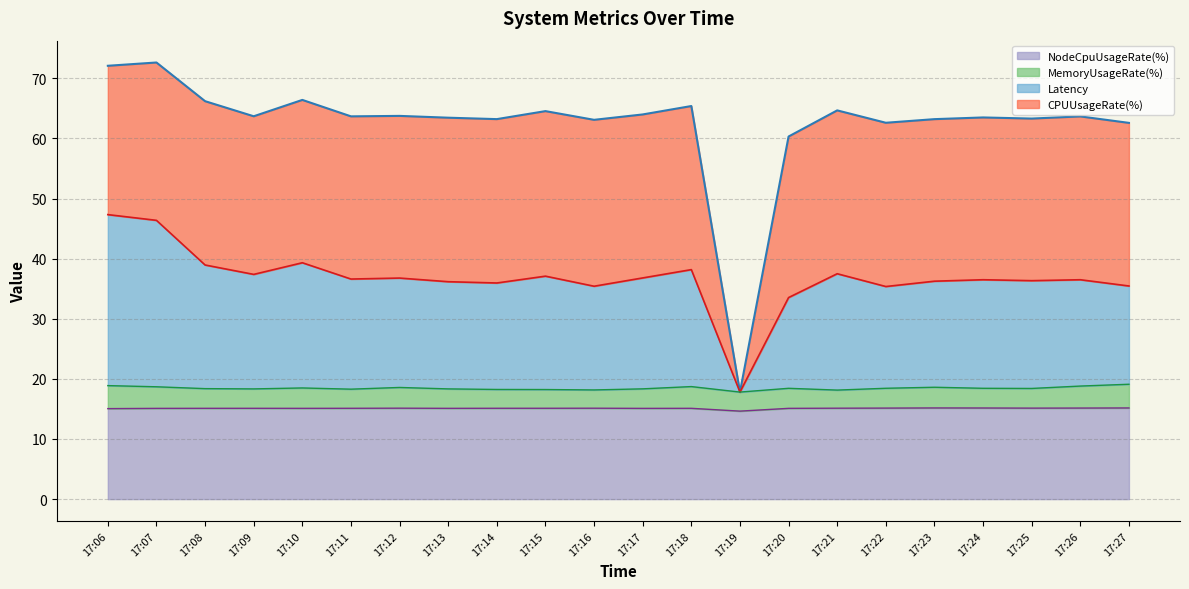

What is the highest value of the NodeCpuUsageRate(%) series?

15.2